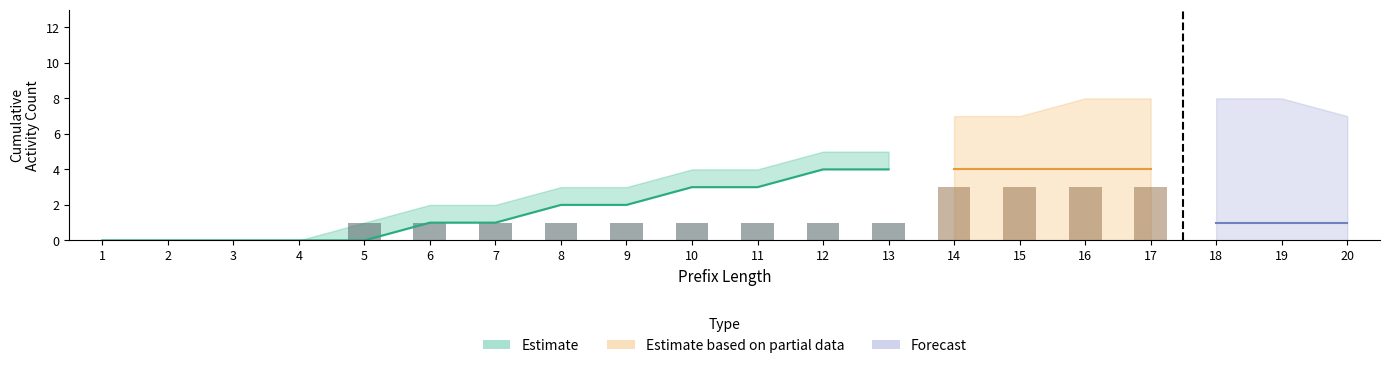

What is the total value across all series at 5?

1